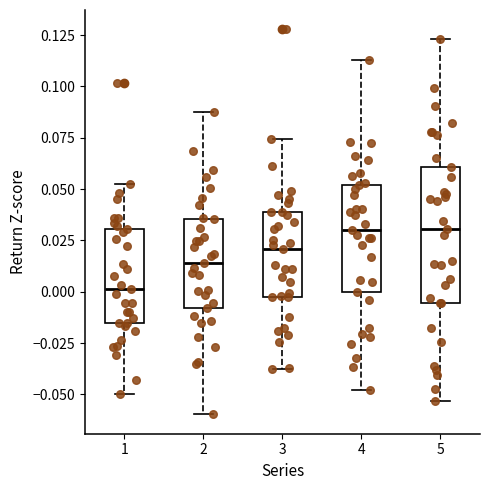

Where does the upper whisker of the box at x = 3 end on the y-axis? The values are not printed on the chart, so give them approximately, as read against the axis.

0.075